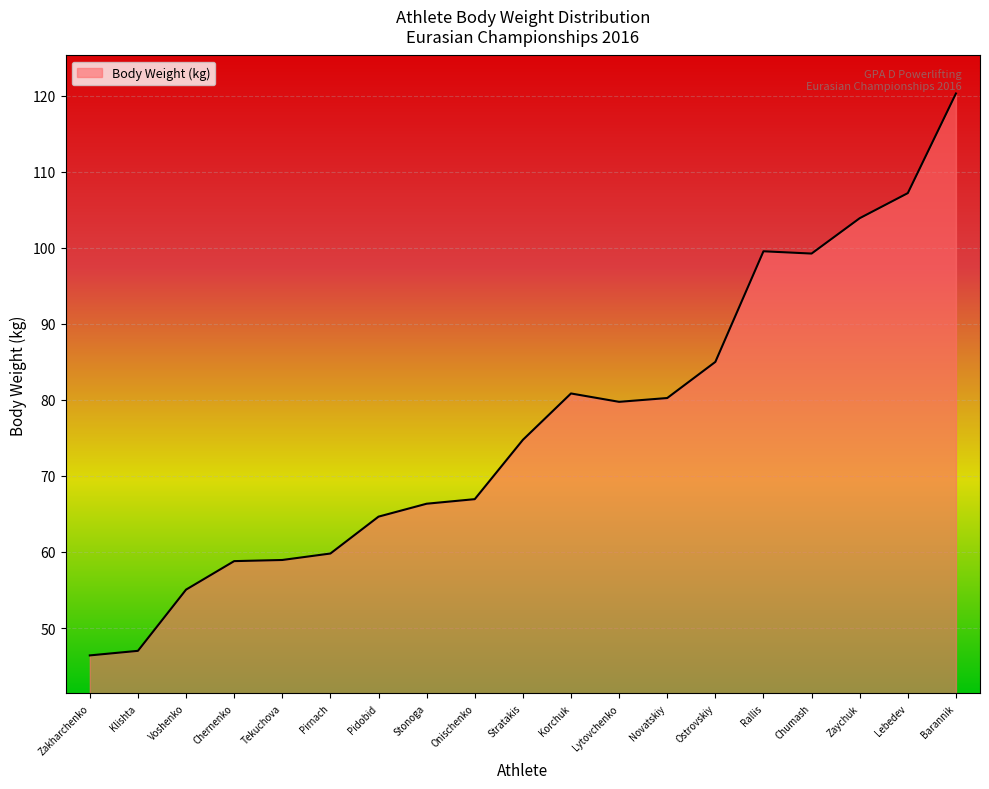

What position from the right is Chumash?

4